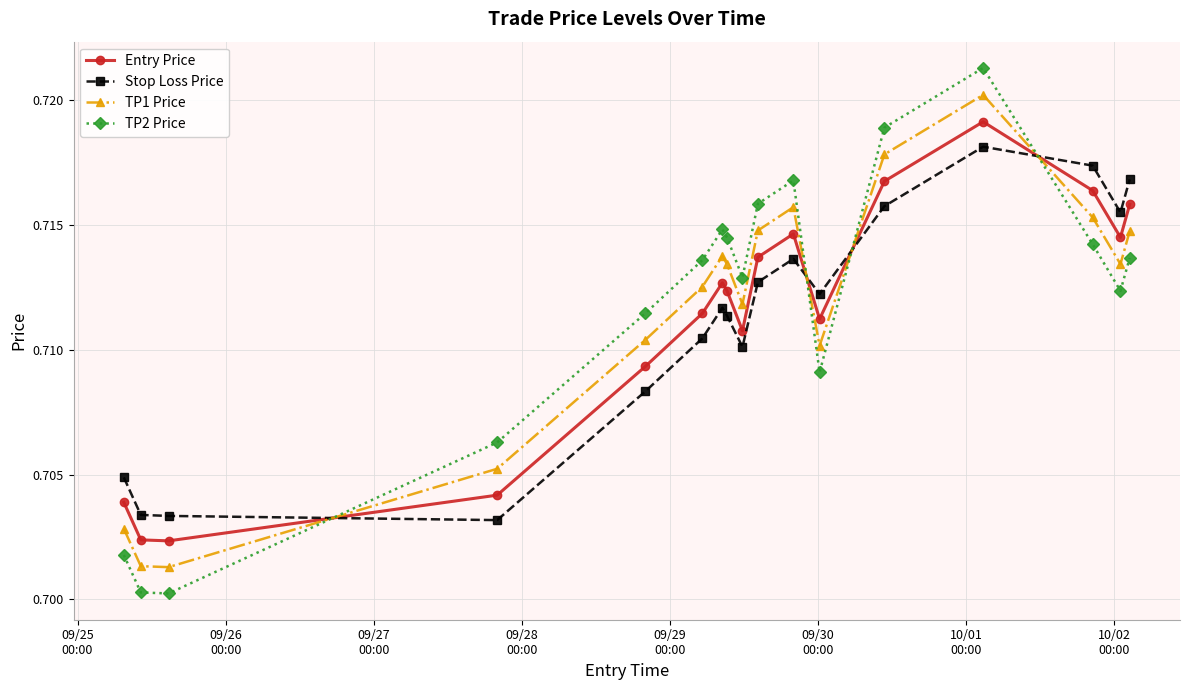

How many series are shown in this chart?

4